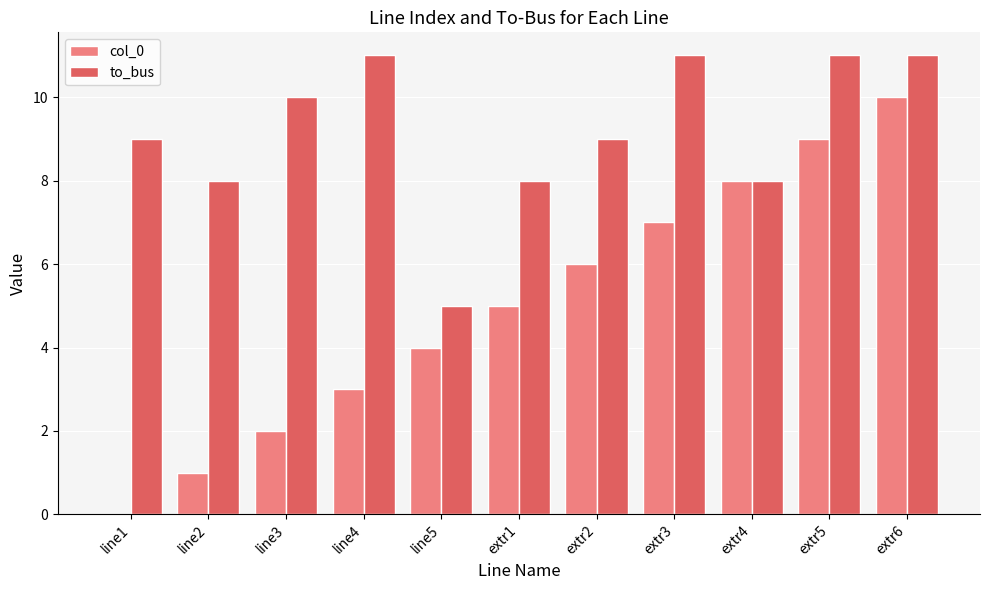

At which category is the sum across all series the highest?

extr6